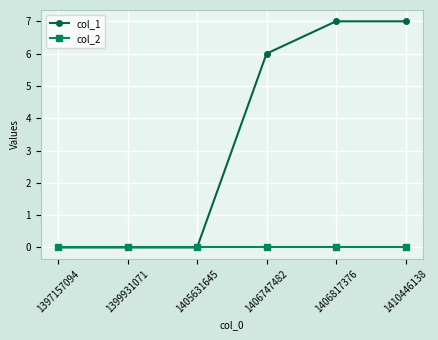

Reading right to left, what are all the values shown in this chart?

col_1: 7	7	6	0	0	0
col_2: 0	0	0	0	0	0